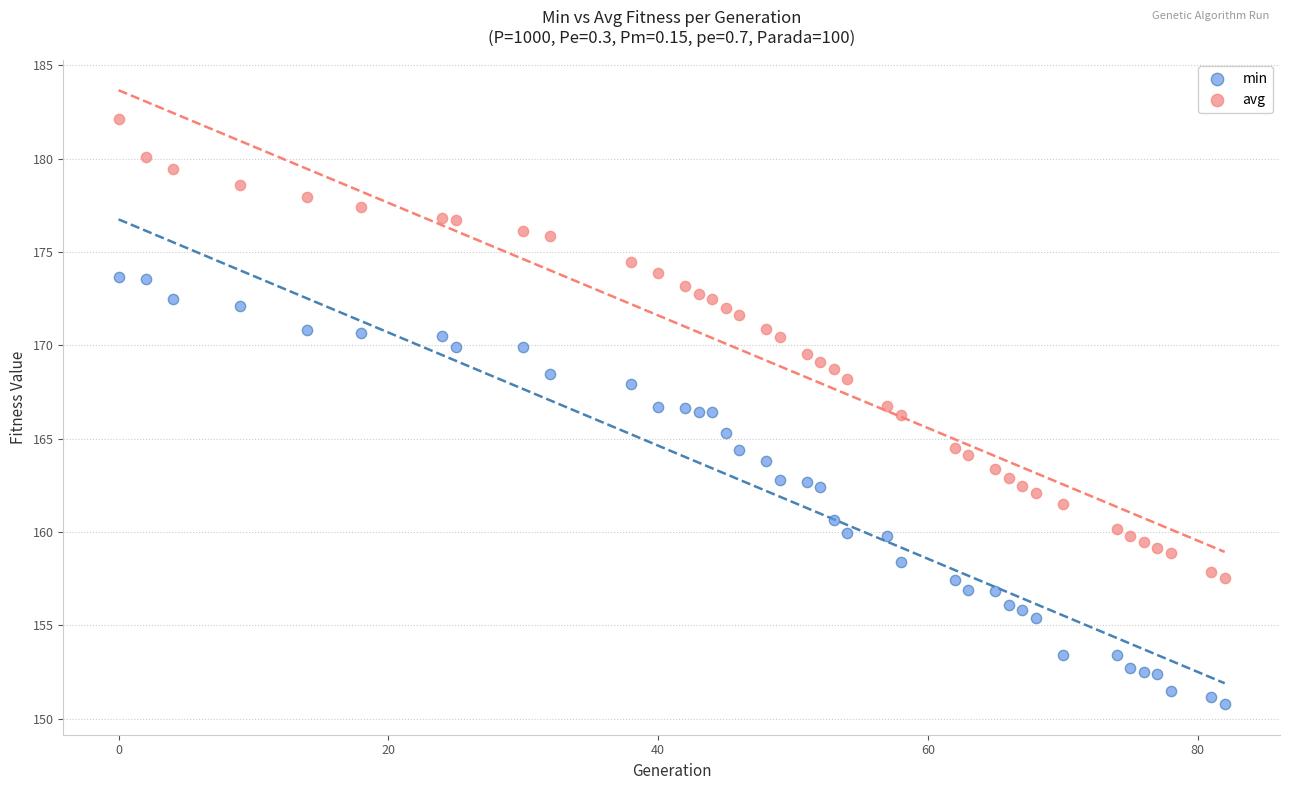

What are all the series names shown in the legend?

min, avg